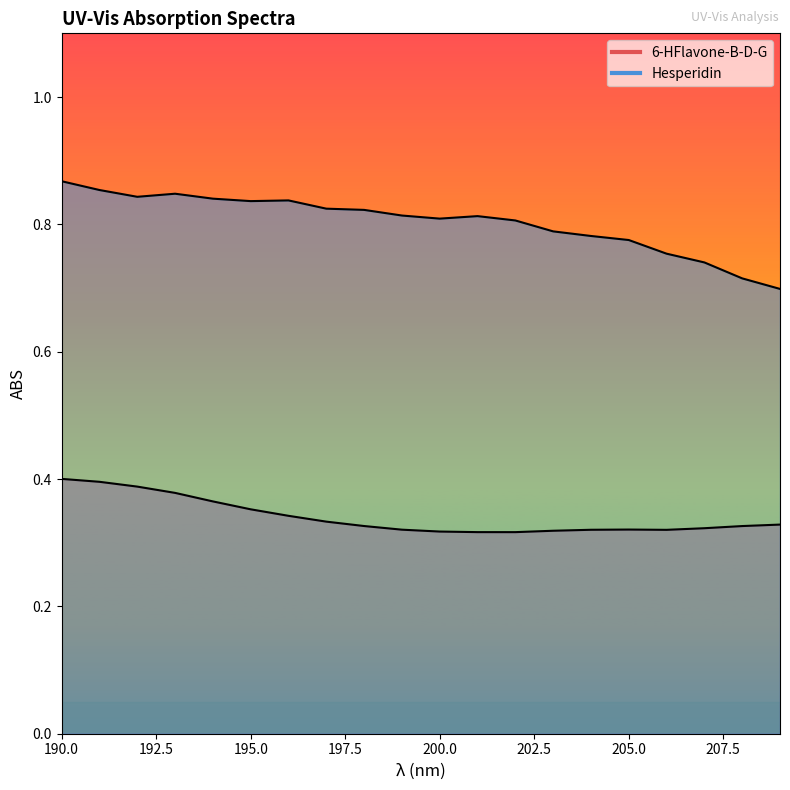

At which category does Hesperidin reach its first local valley?

192